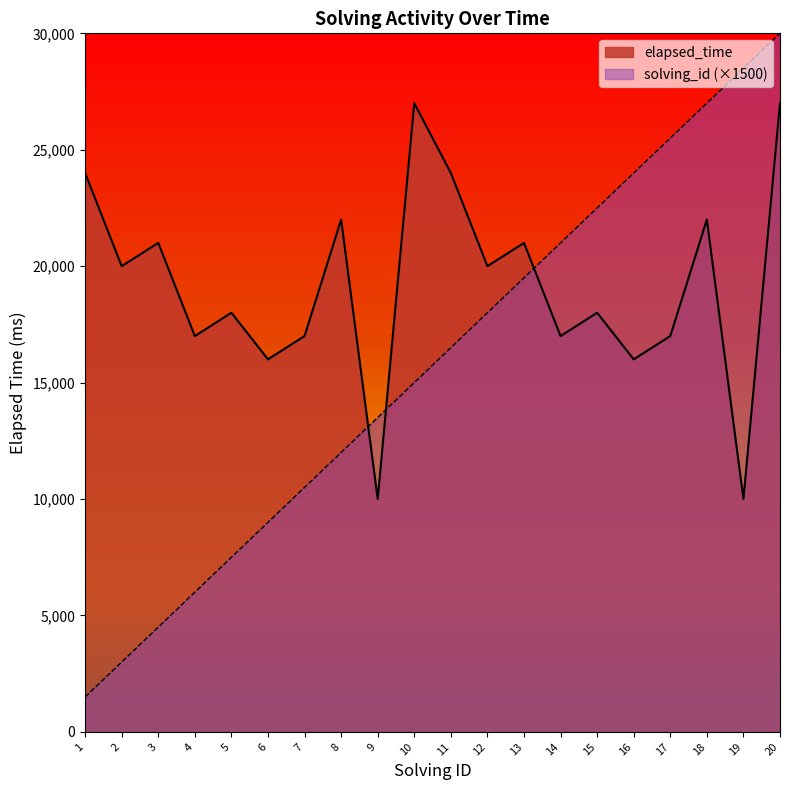

What is the minimum value shown in the chart?

1500